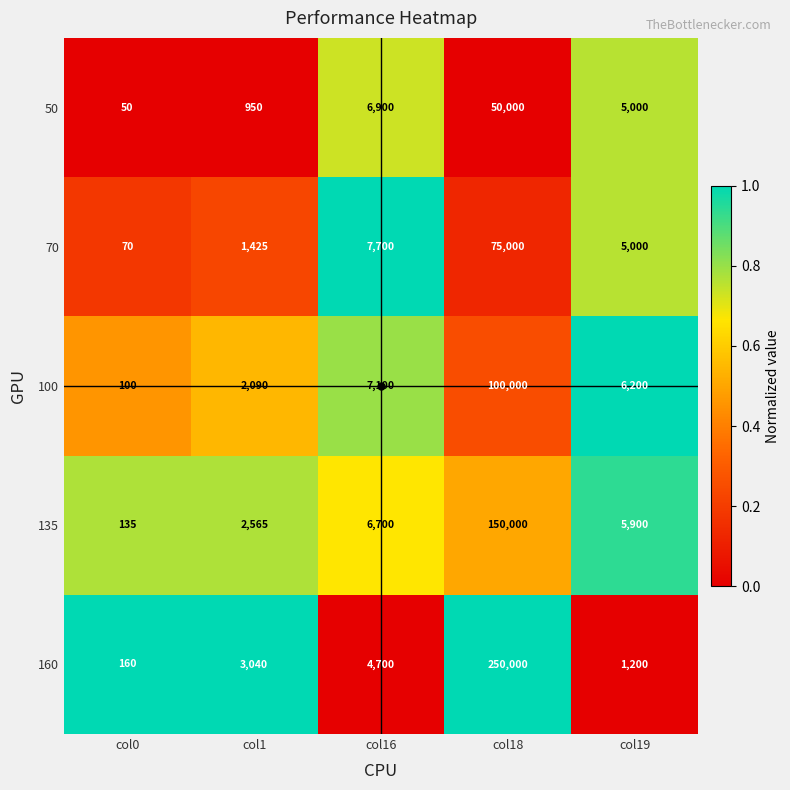

The 135 series shows 1375 at col1. True or false?

False